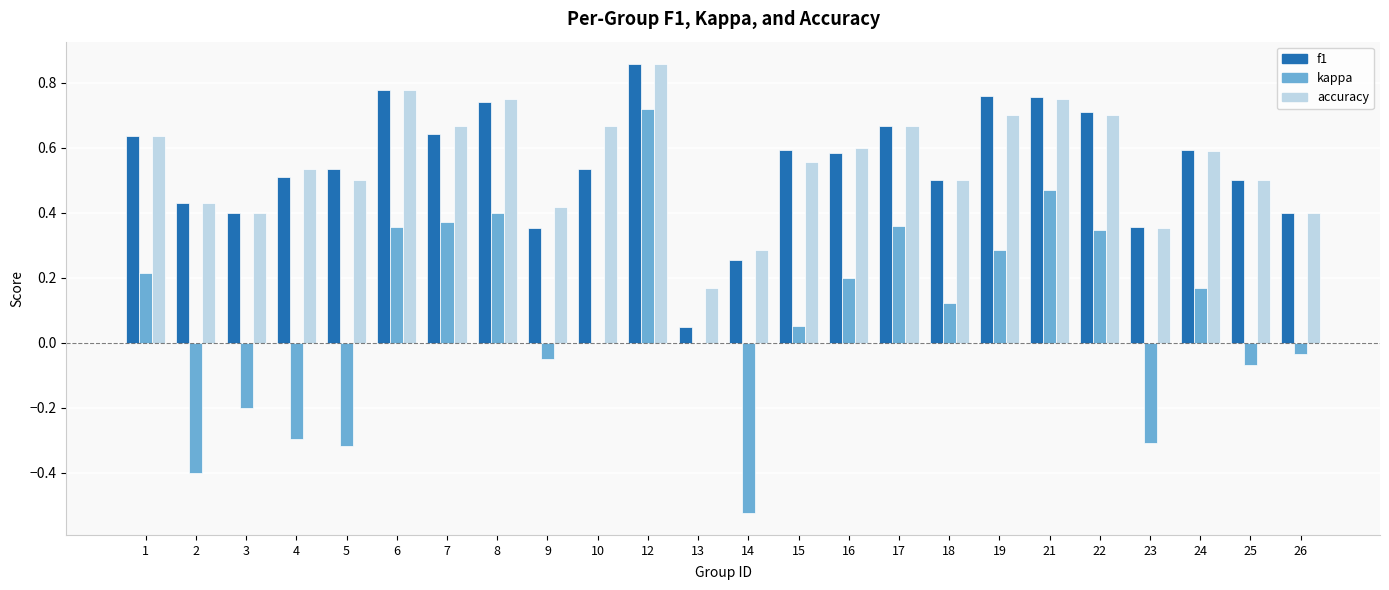

What is the sum of all kappa values?

1.9